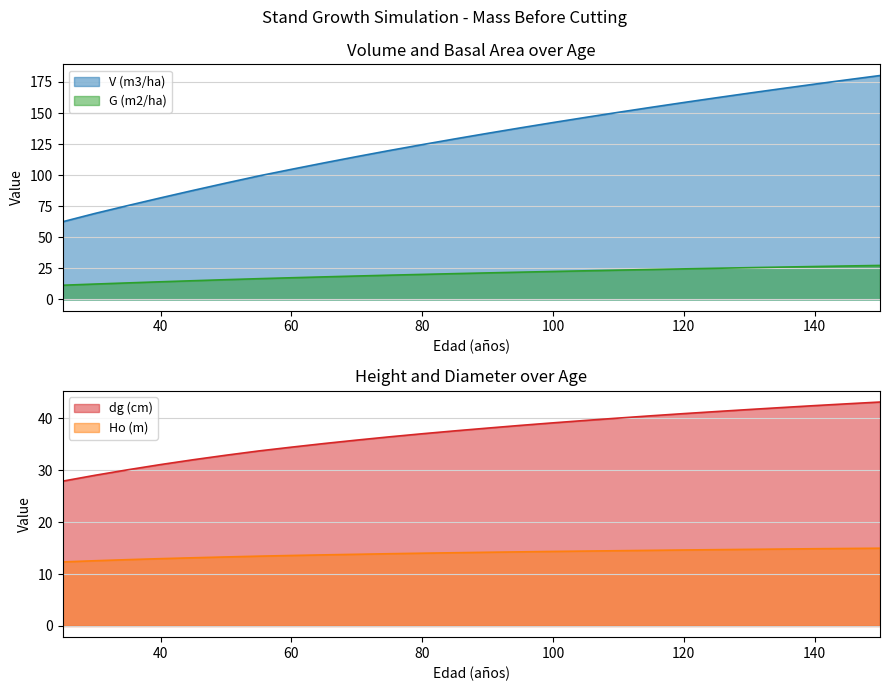

The V (m3/ha) series shows 72.1 at 150. True or false?

False